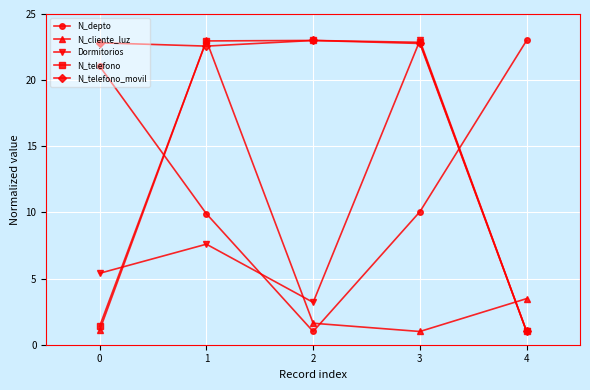

How many interior local valleys does the N_depto series have?

1